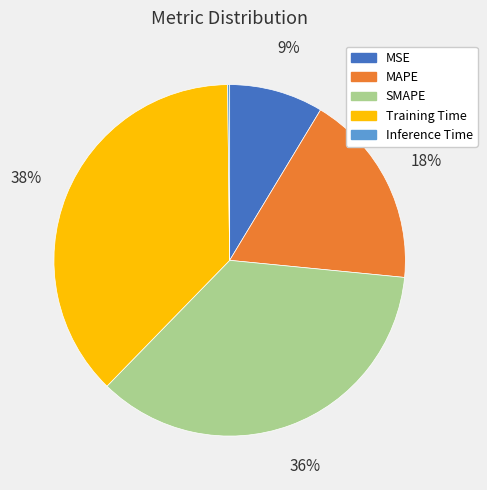

Approximately how many times larger is the value at Training Time compared to MAPE?

2.1